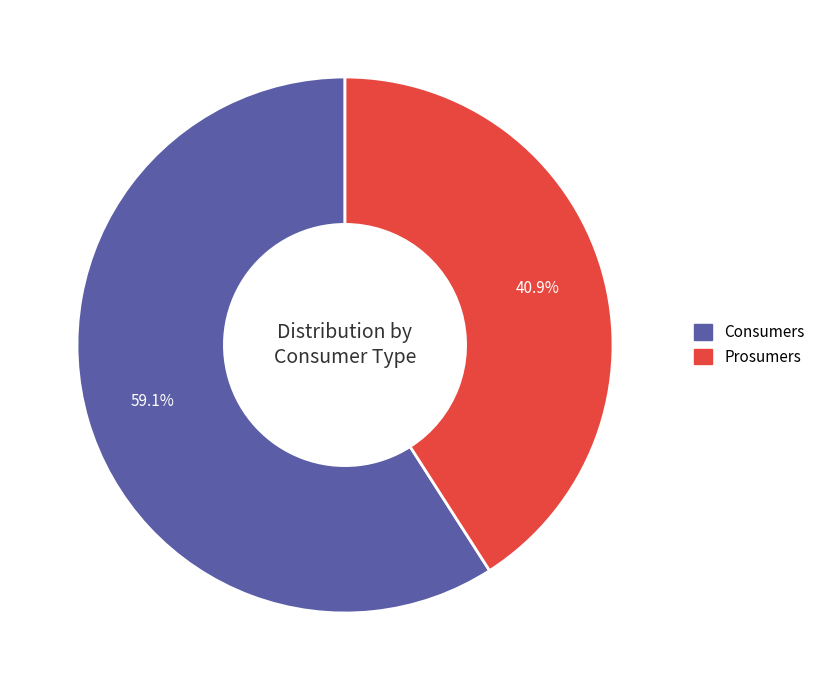

Does Consumers represent more than half of the total?

Yes